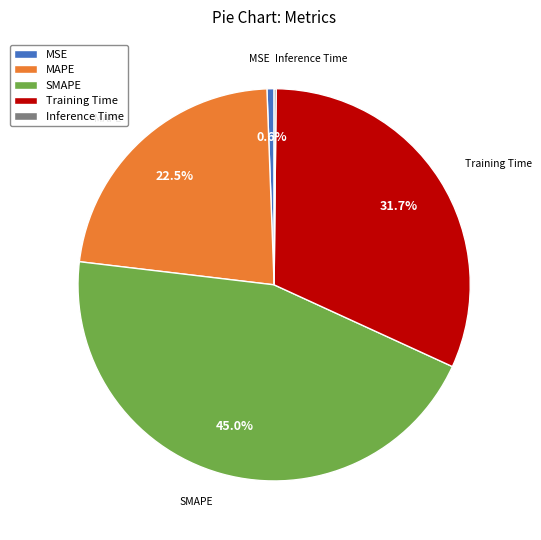

To the nearest percent, what is the difference between the largest and smallest slice percentages?

45%